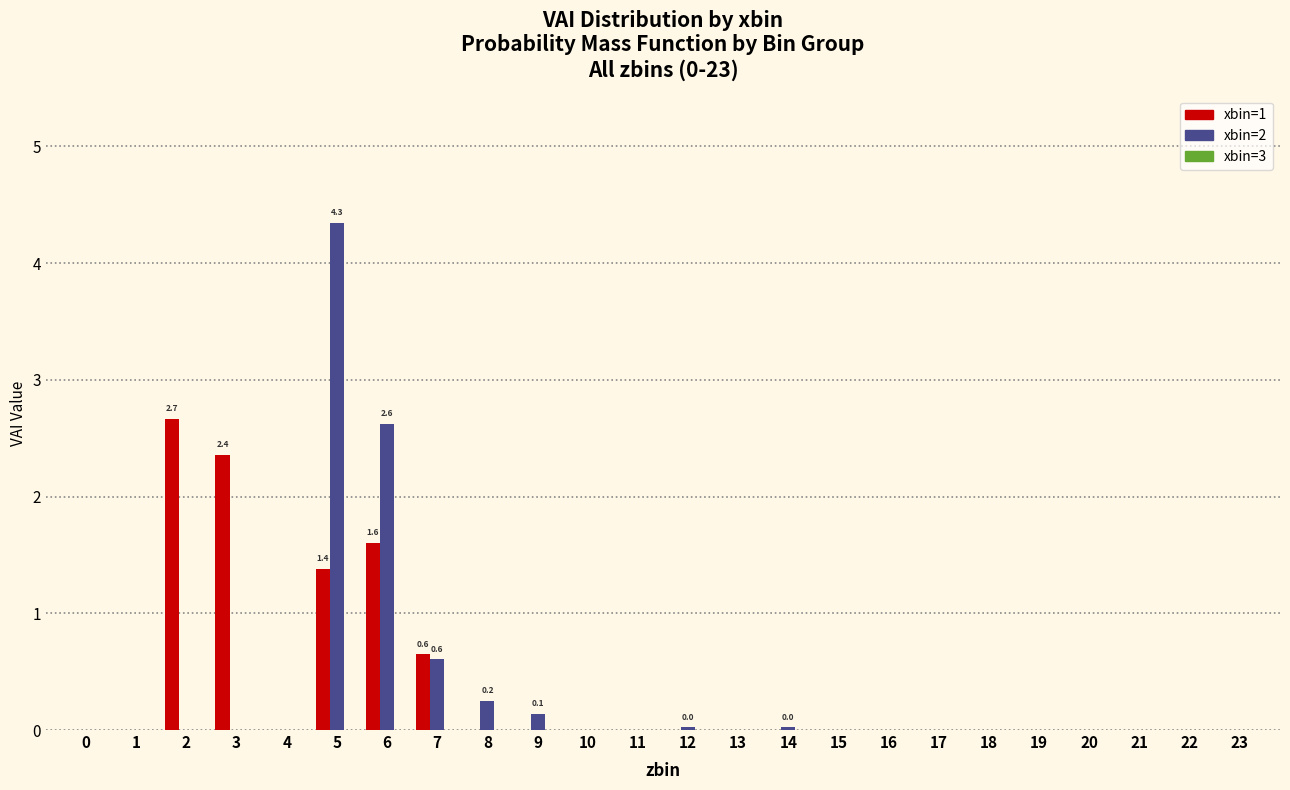

True or false: xbin=2 has a value of -1.7 at 3.

False